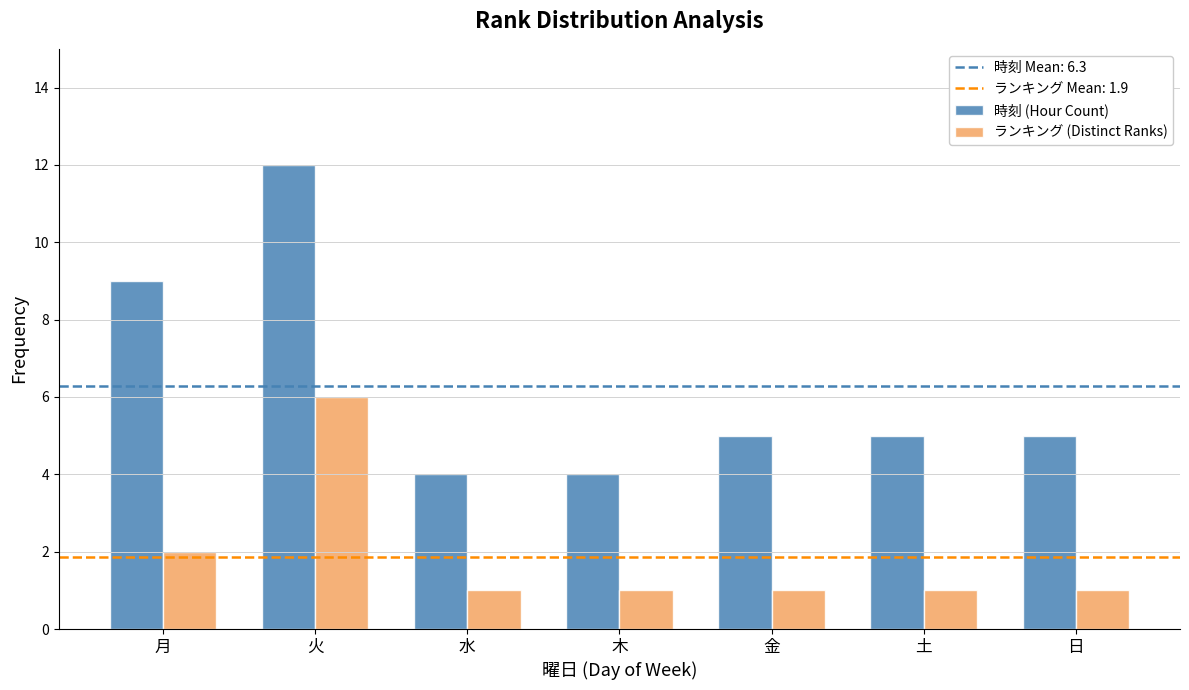

What is the value of the ランキング (Distinct Ranks) bar at the 4th from the left?

1